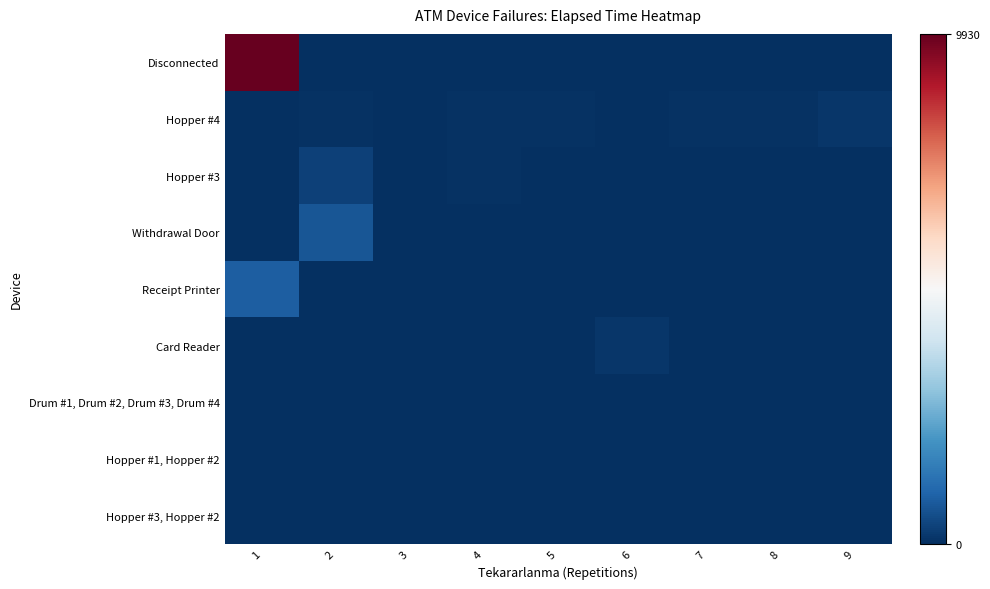

Between 2 and 9, which is larger?

2